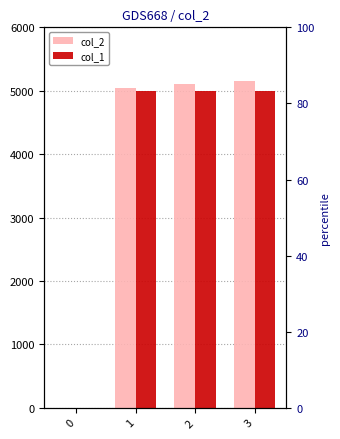

What is the difference between the highest and lowest values at 2?

100